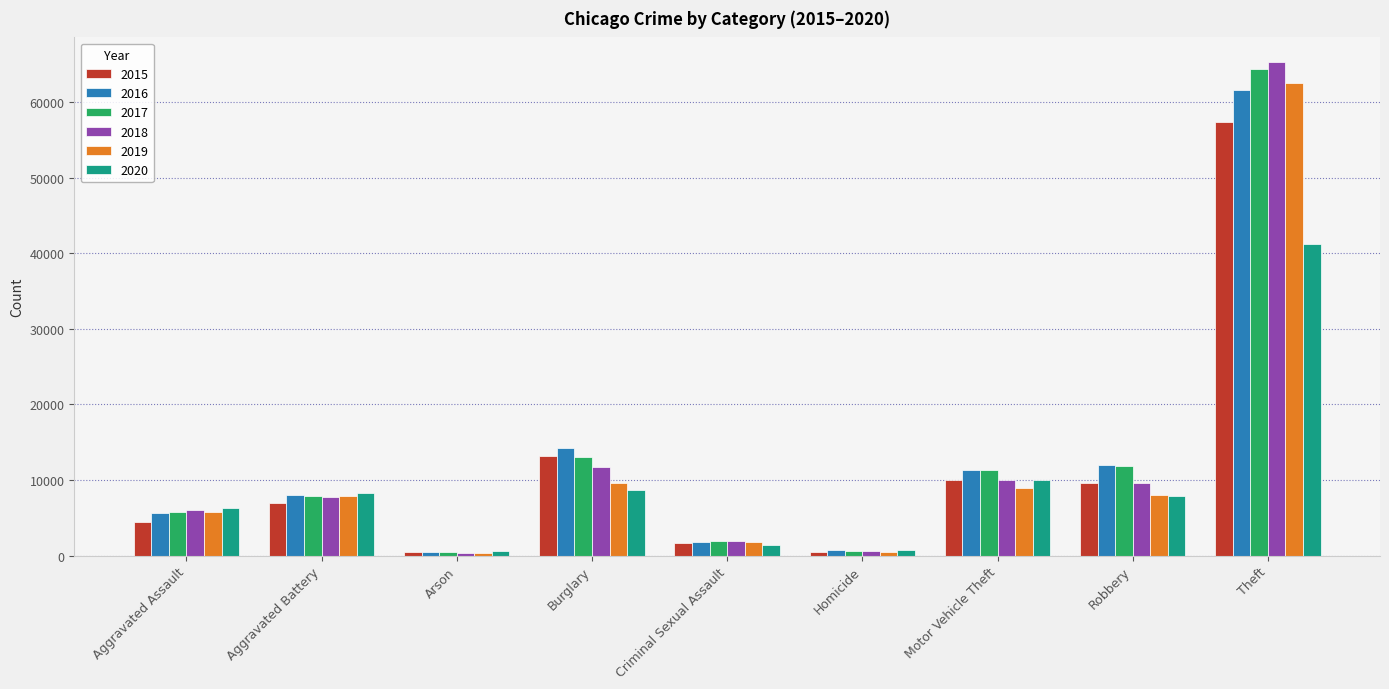

What is the spread (max minus min) of values at Aggravated Battery?

1301